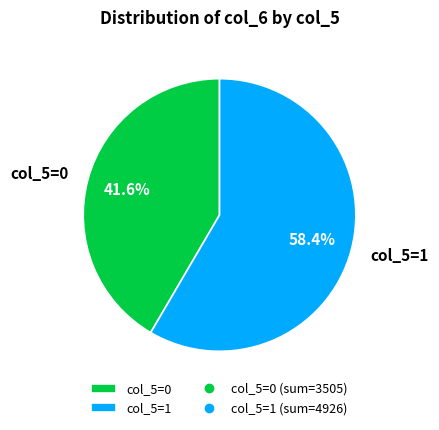

Which slice represents more than half of the pie?

col_5=1